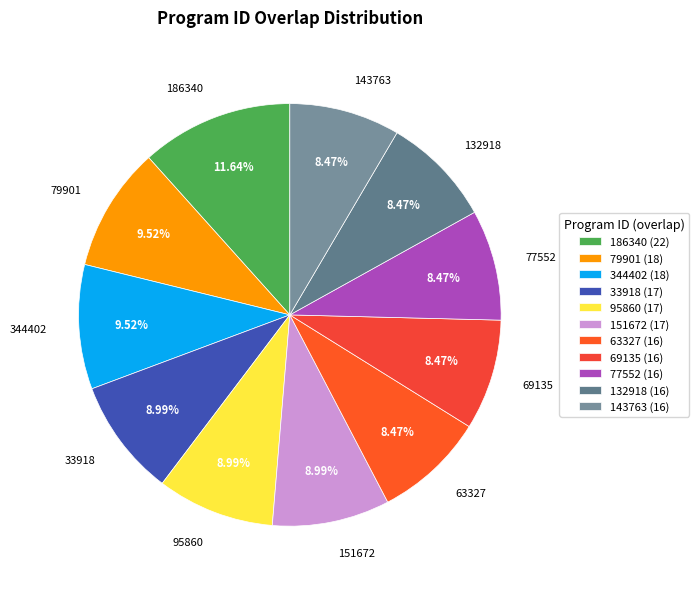

How many segments does this pie chart have?

11